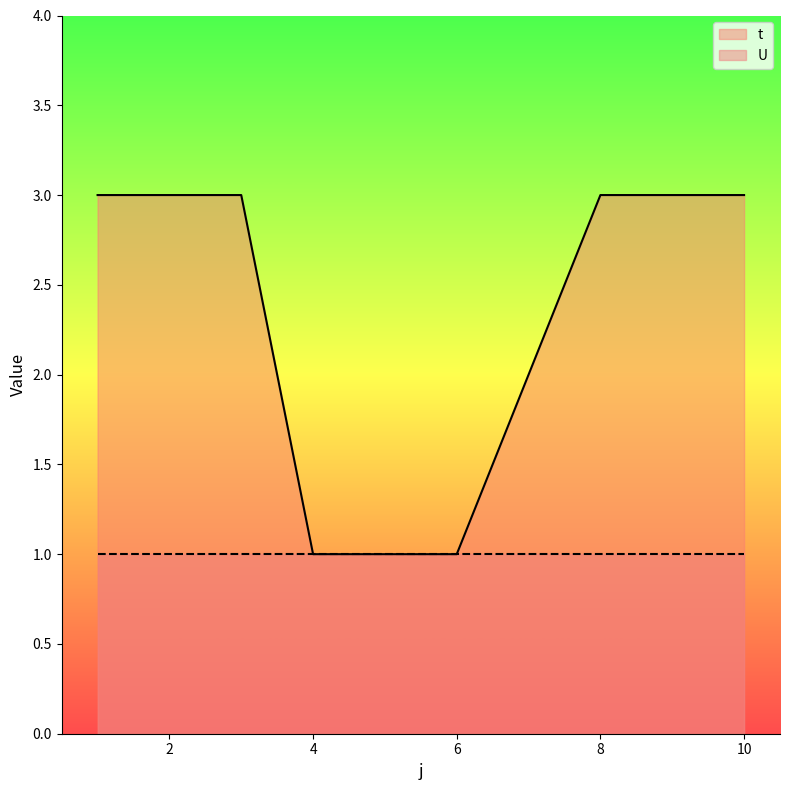

Is it true that the value at 2 is 5?

False